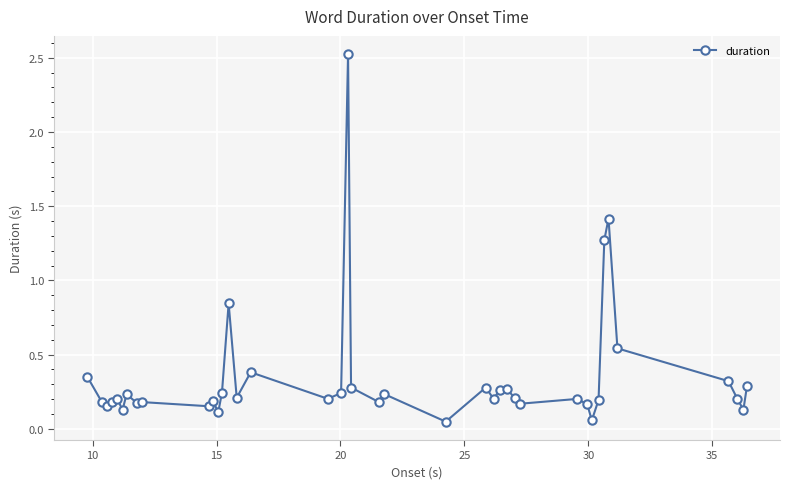

What is the greatest value displayed?

2.5